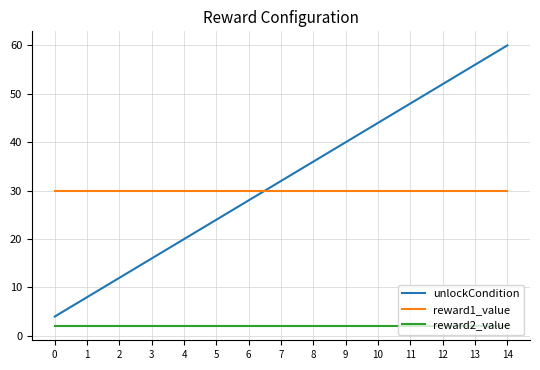

Which series has the widest spread of values?

unlockCondition